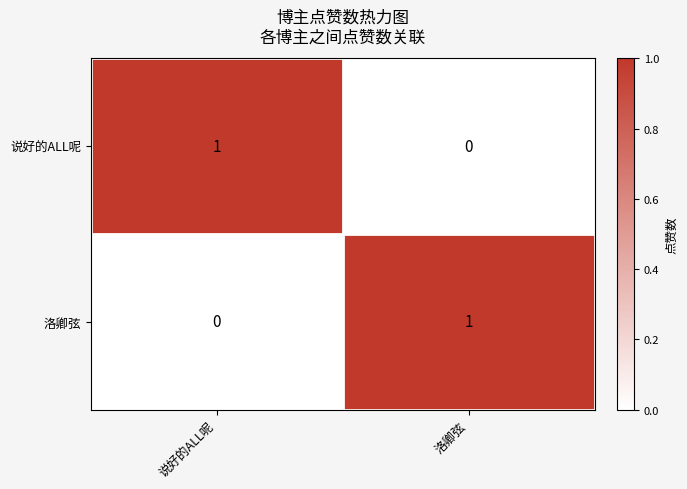

What is the total value across all series at 说好的ALL呢?

1